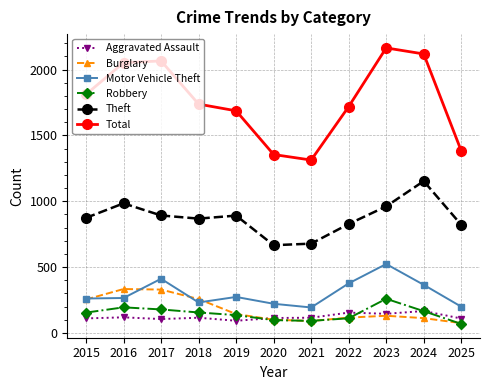

Between 2017 and 2023, which series saw the biggest shift?

Burglary